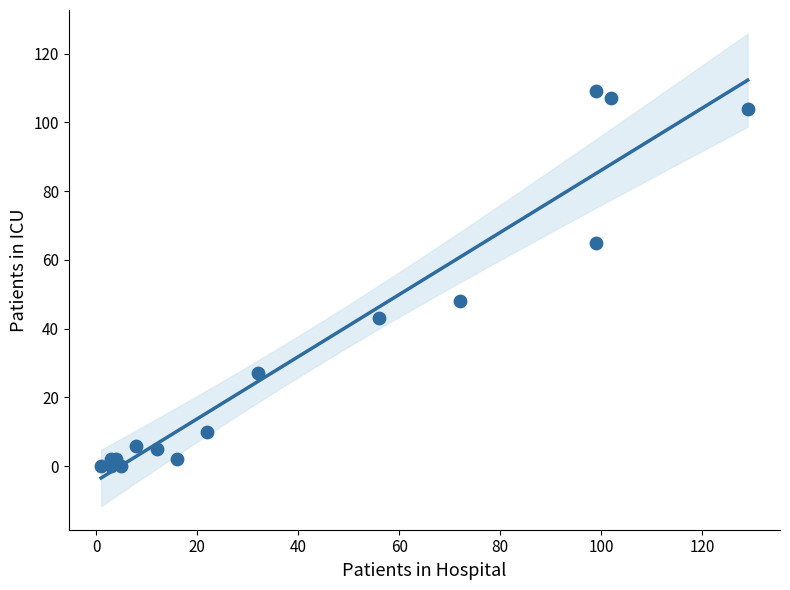

What Y value in the scatter plot is closest to 54?

48